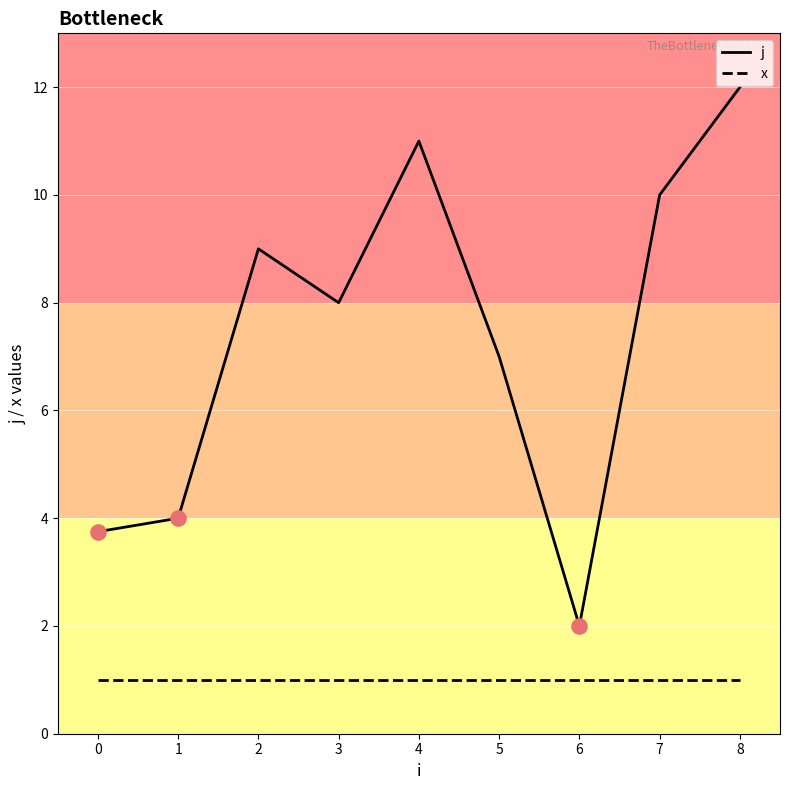

Which series changed the most between 2 and 4?

j